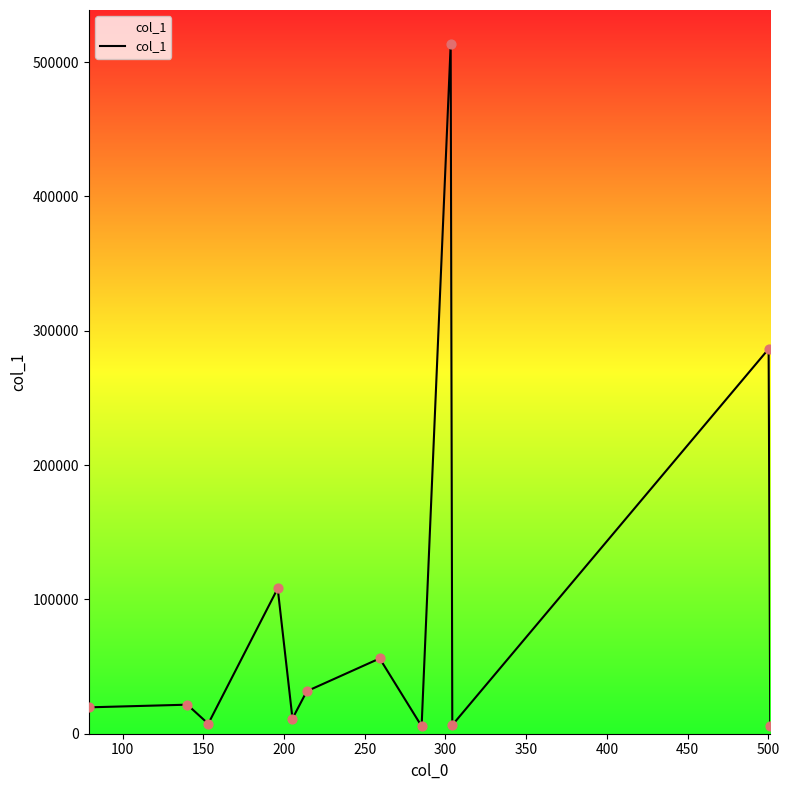

What is the maximum value shown in the chart?

513135.6